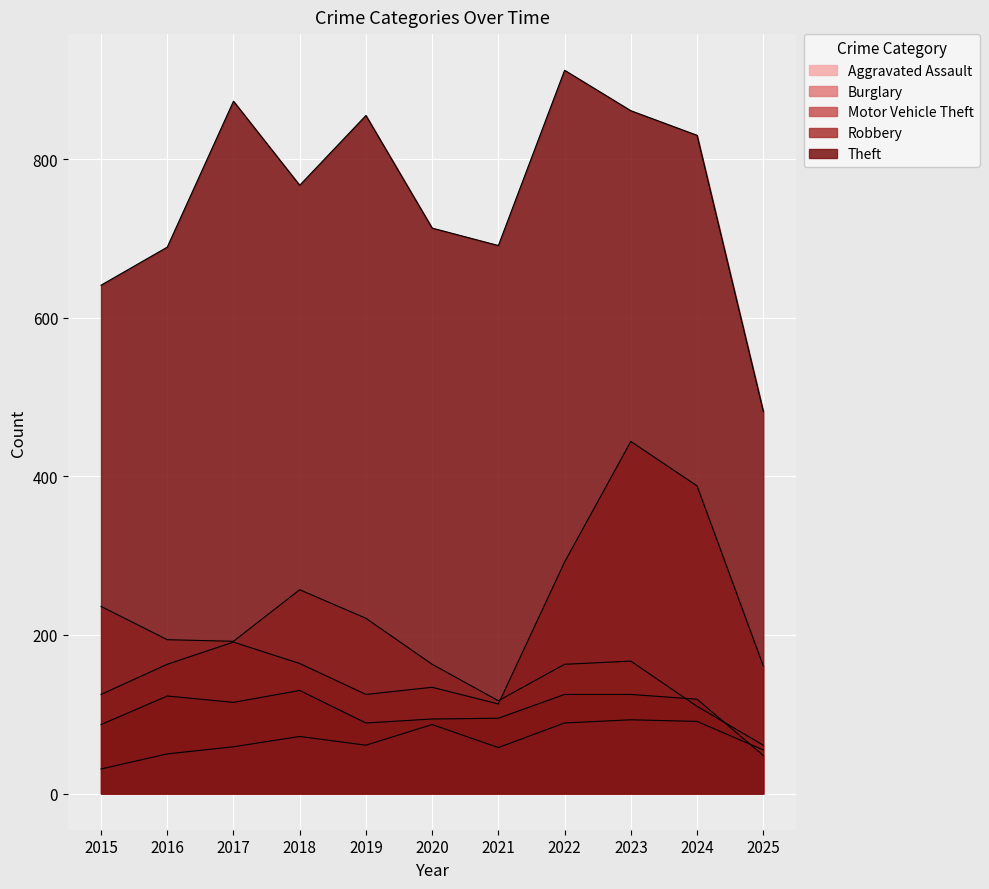

True or false: Aggravated Assault and Burglary intersect in this chart.

False